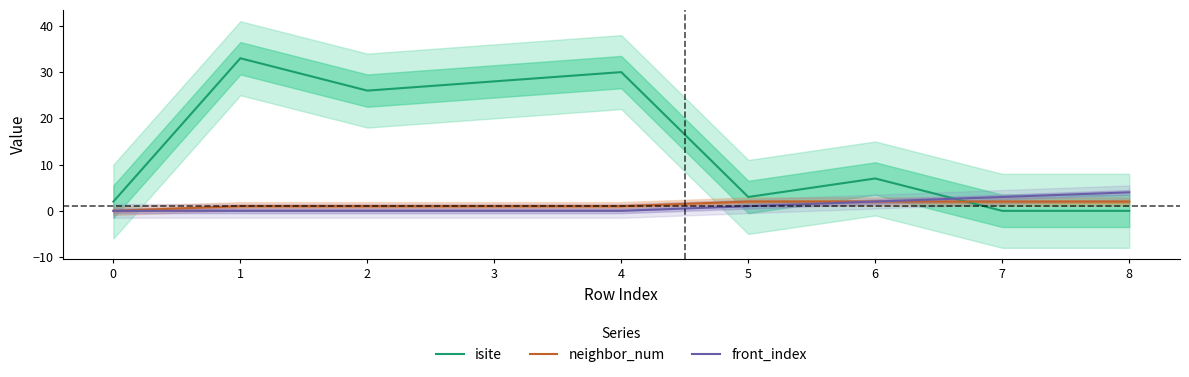

Reading right to left, extract all data points from this chart.

isite: 8=0	7=0	6=7	5=3	4=30	3=28	2=26	1=33	0=2
neighbor_num: 8=2	7=2	6=2	5=2	4=1	3=1	2=1	1=1	0=0
front_index: 8=4	7=3	6=2	5=1	4=0	3=0	2=0	1=0	0=0